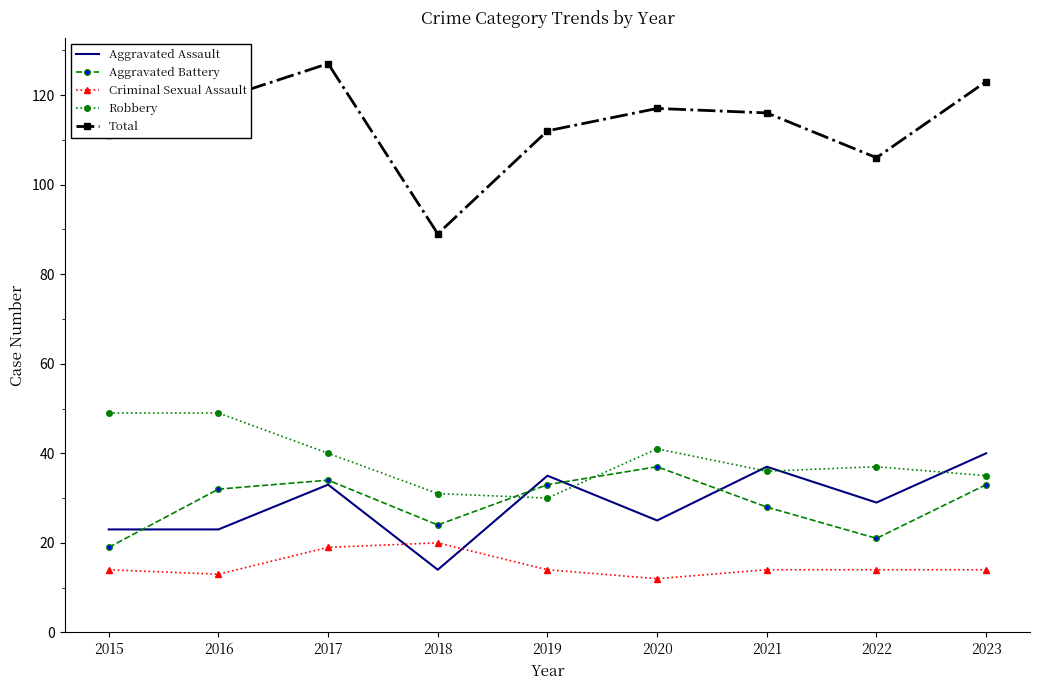

What is the difference between the highest and lowest values at 2022?

92